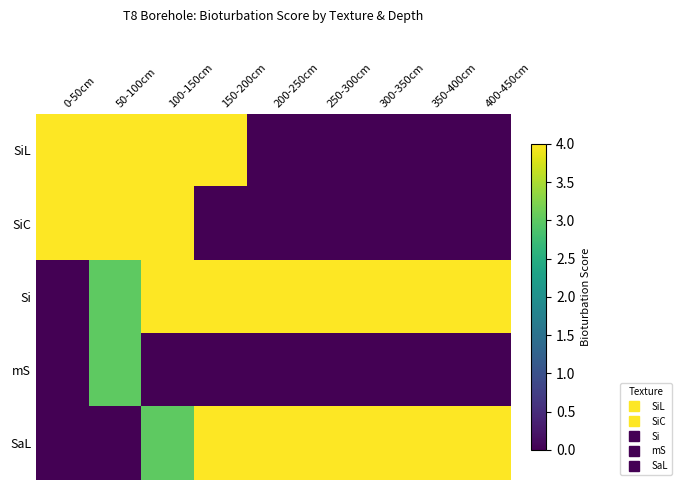

What is the spread (max minus min) of values at 250-300cm?

4